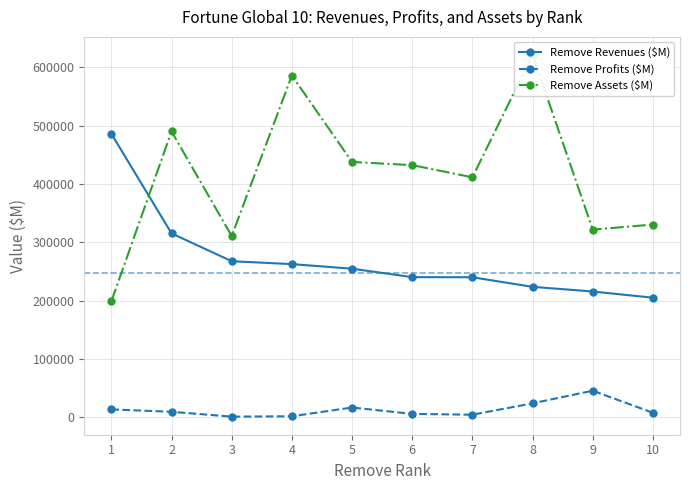

What is the spread (max minus min) of values at 2?

480267